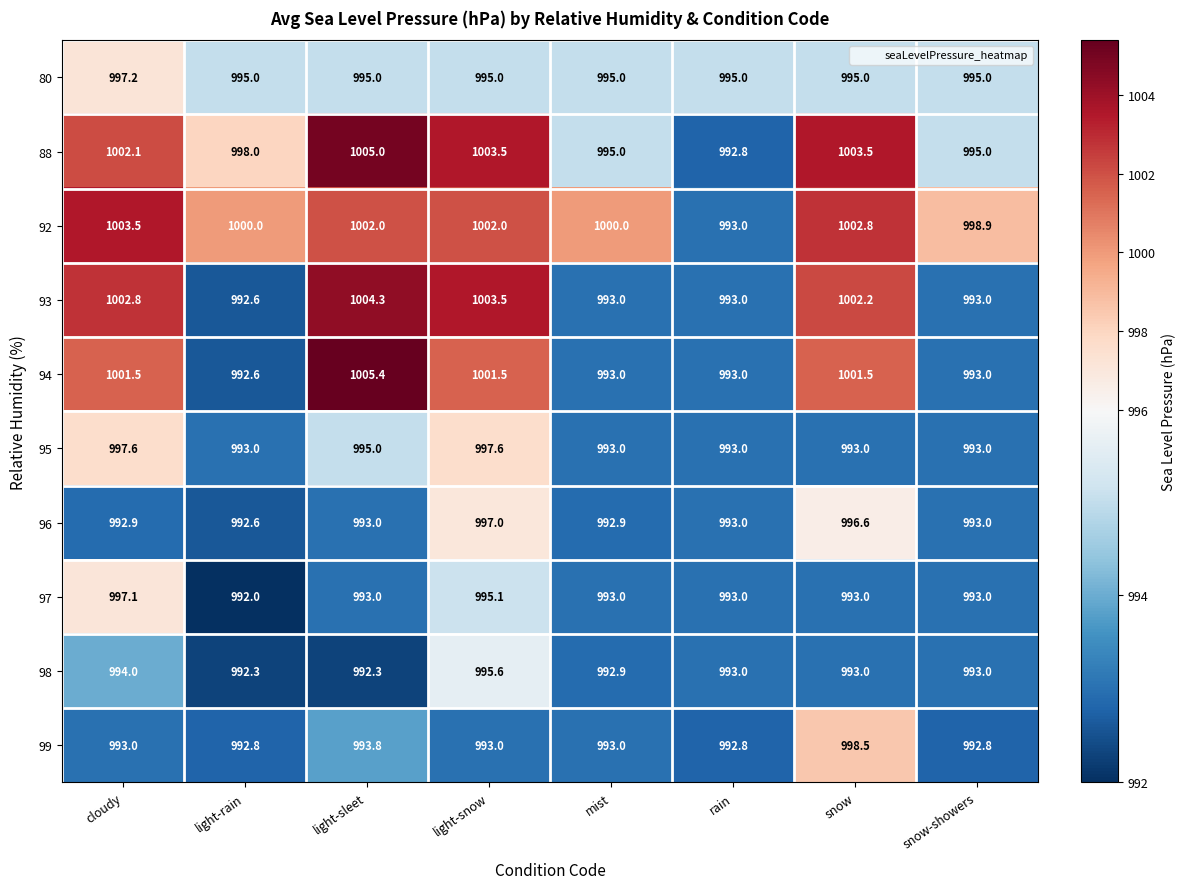

Where does the 98 series first go above 993?

cloudy